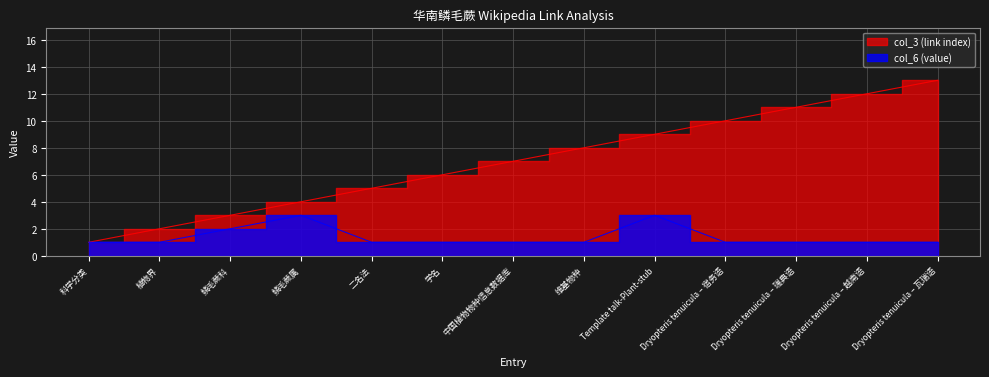

What is the label of the 9th point from the right?

二名法